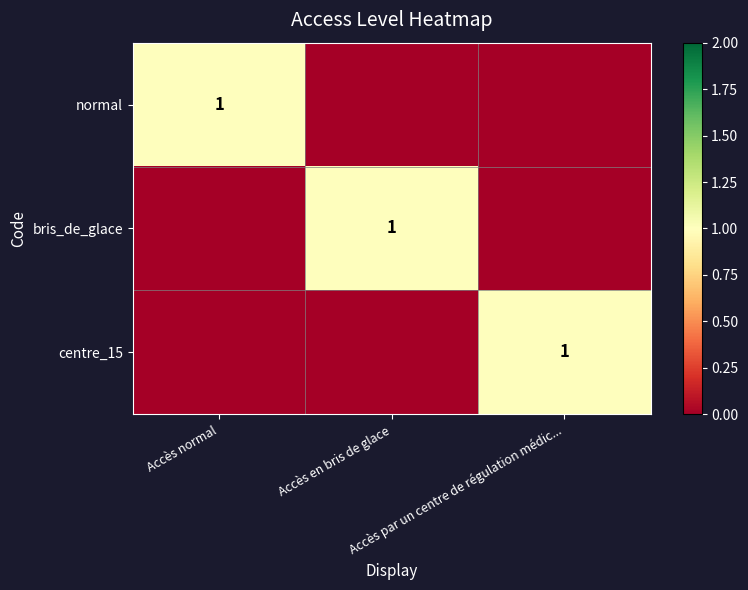

Which category has the lowest value in the bris_de_glace series?

Accès normal